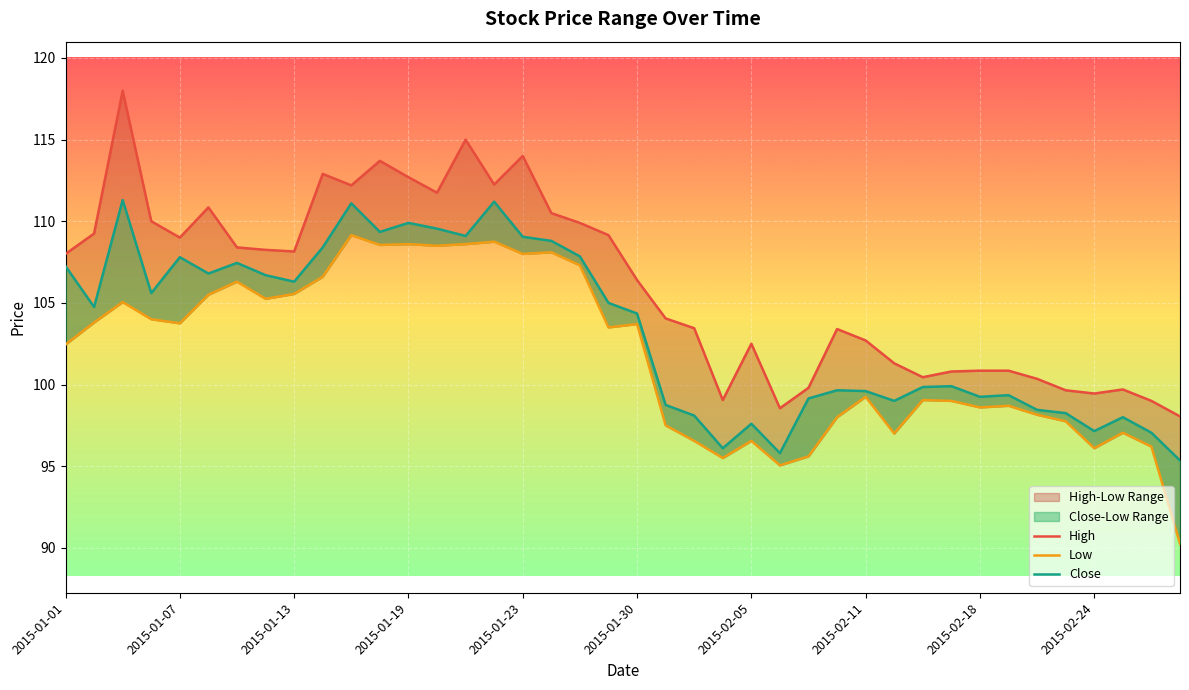

What is the maximum value for High?

118.0